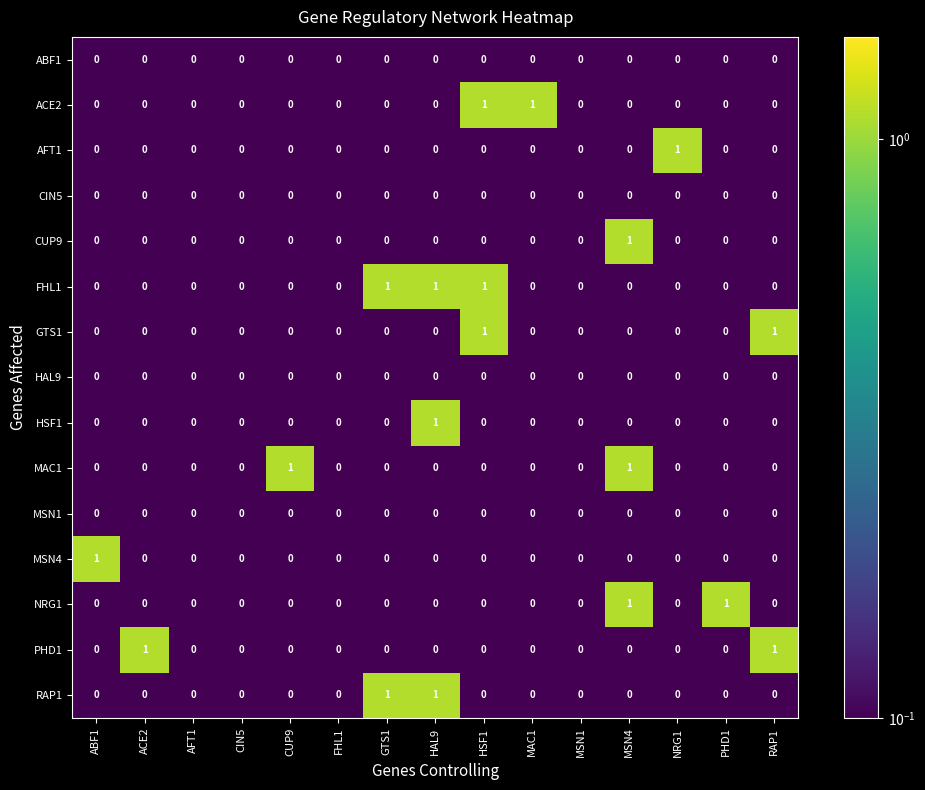

How many data points does each series have?

15